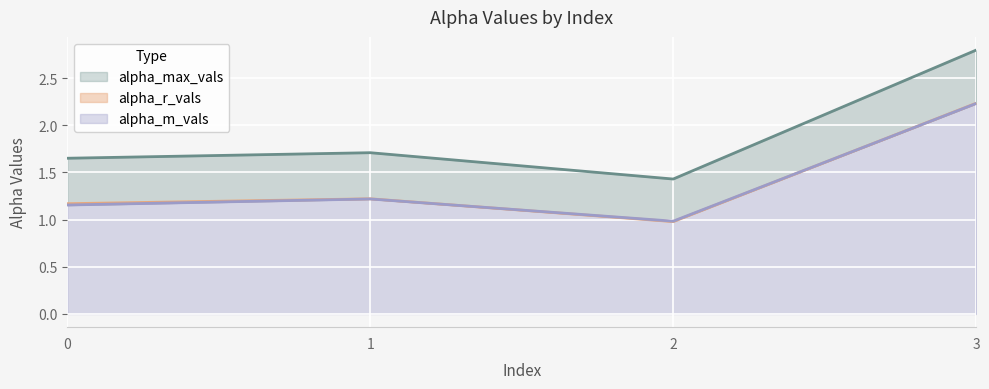

Count the alpha_max_vals values in the range 1 to 2.

3